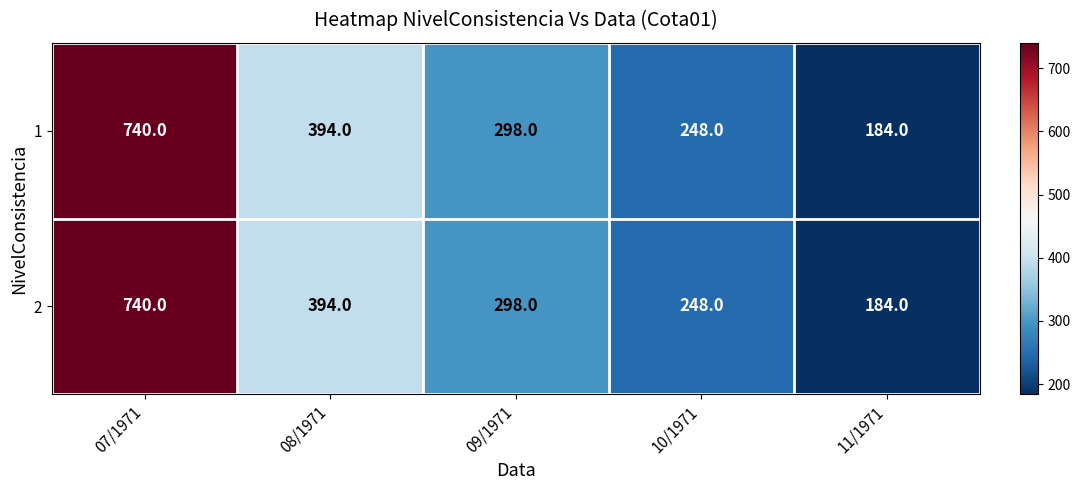

True or false: 2 has a value of 298 at 09/1971.

True